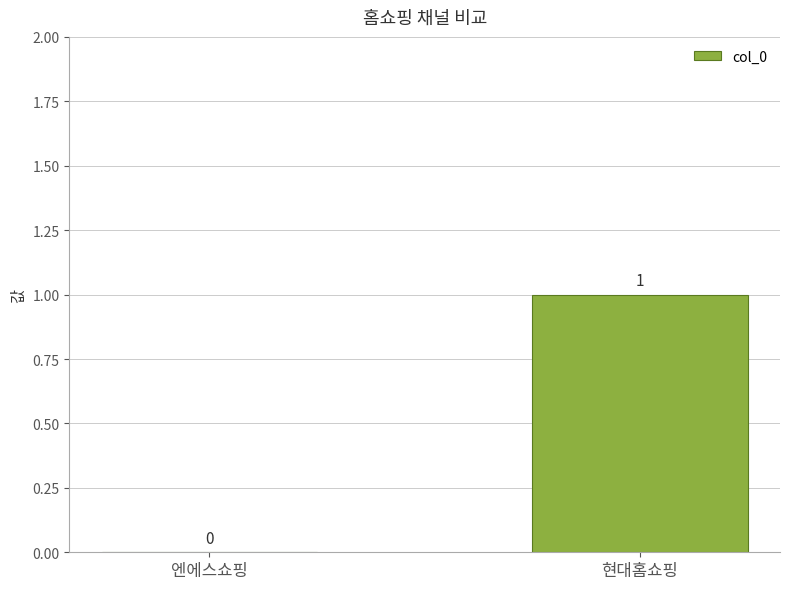

The chart shows a value of 0 at 엔에스쇼핑. True or false?

True